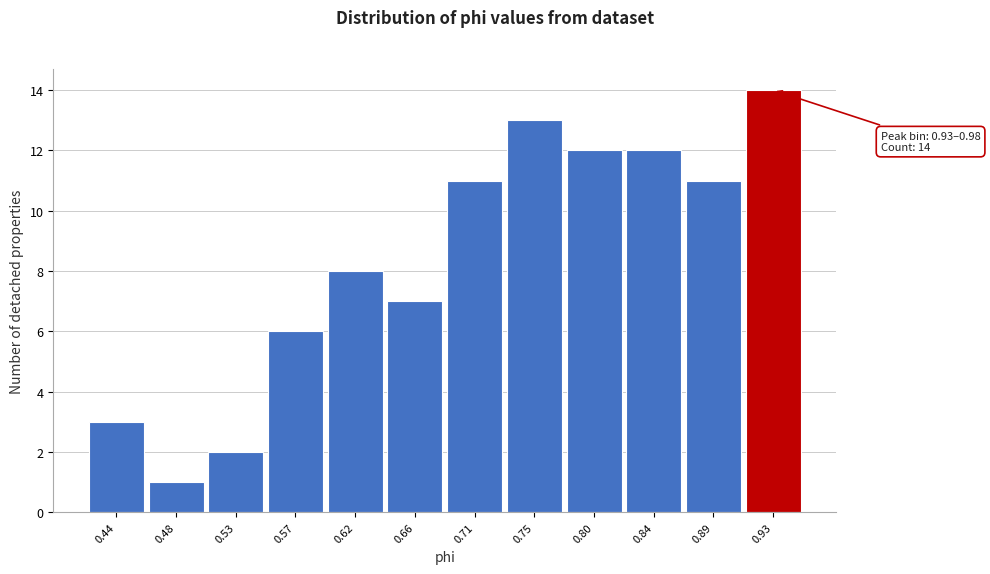

Reading left to right, extract all data points from this chart.

0.44=3	0.48=1	0.53=2	0.57=6	0.62=8	0.66=7	0.71=11	0.75=13	0.80=12	0.84=12	0.89=11	0.93=14